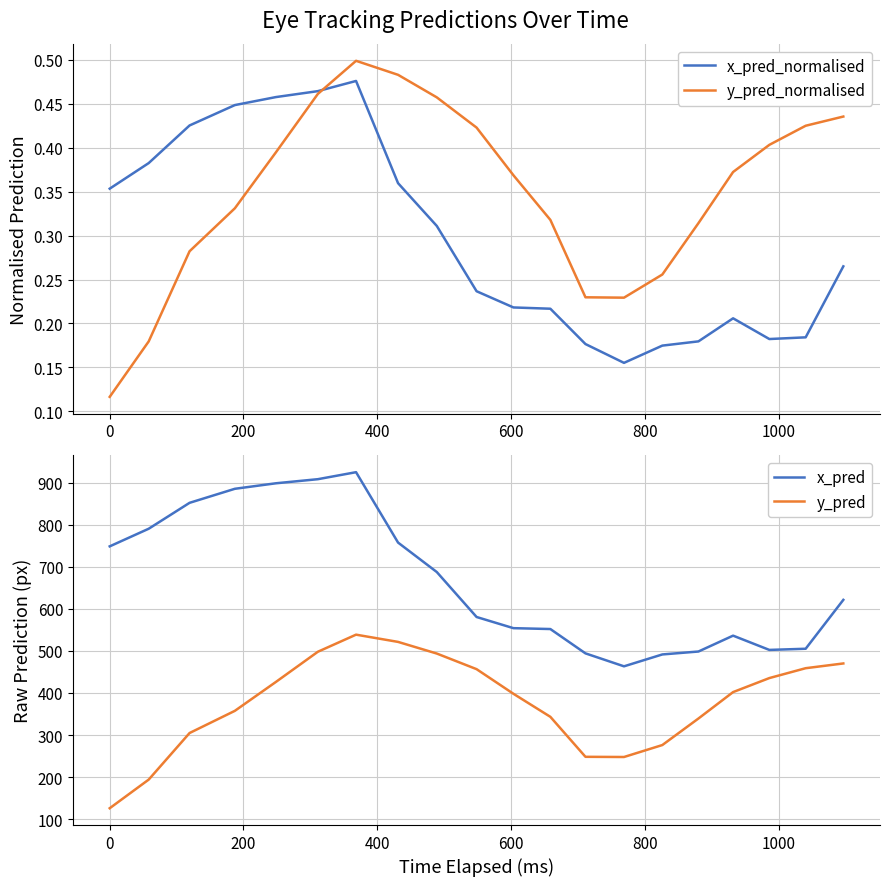

True or false: y_pred and x_pred cross at least once.

False